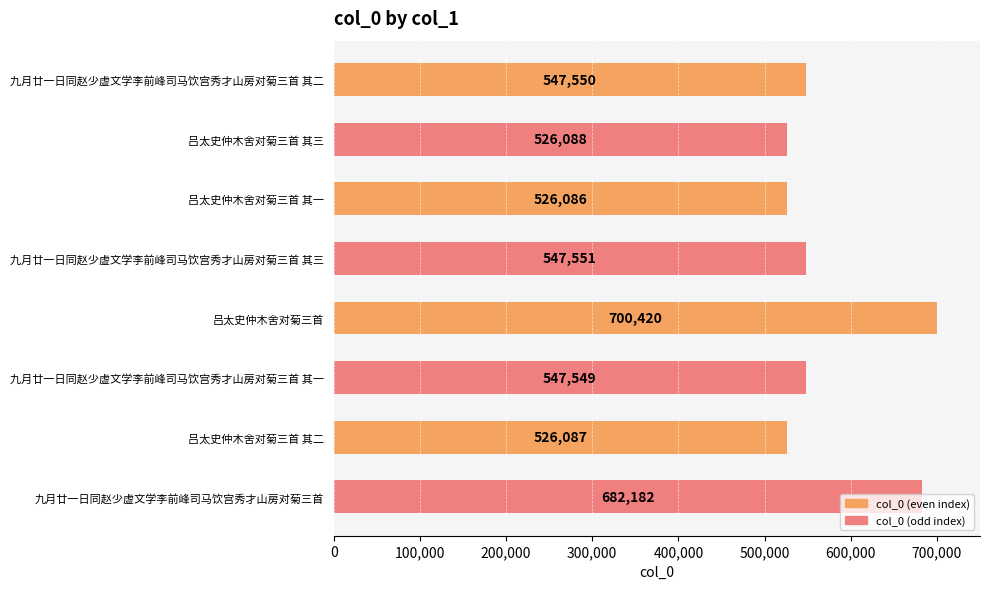

At which label is the value closest to 613253?

九月廿一日同赵少虚文学李前峰司马饮宫秀才山房对菊三首 其三